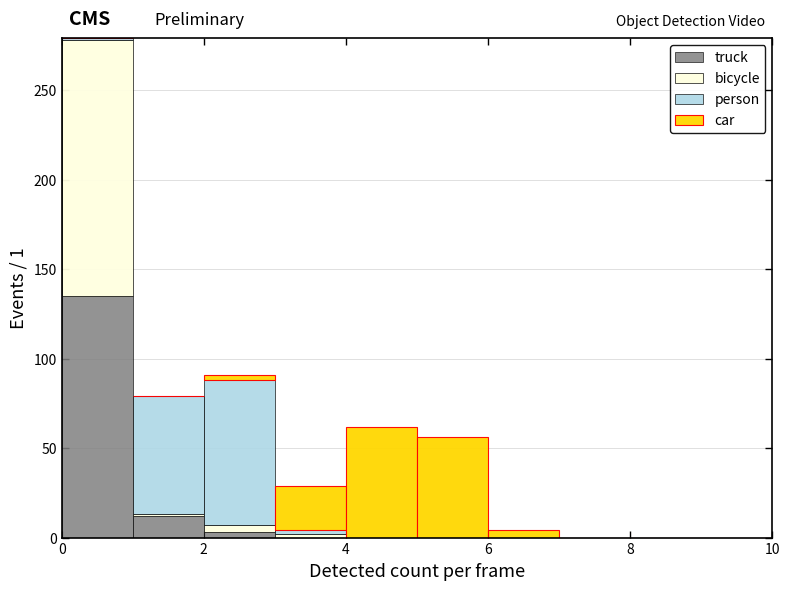

Which range on the x-axis has the tallest stacked bar (by total height)?

0 to 1